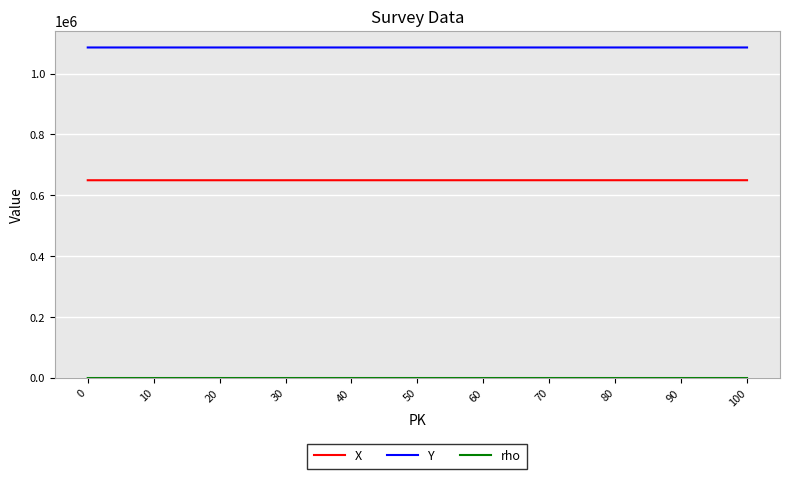

What is the highest value of the X series?

649762